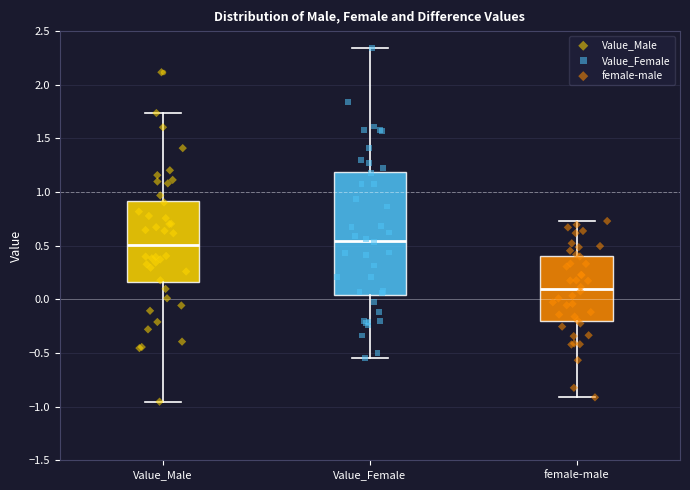

Reading left to right, read every box against the y-axis: the position of its median line, the range the box covers, and the ends of its whiskers. The values are not printed on the chart, so give them approximately, as read against the axis.

Value_Male: median 0.50, box 0.15 to 0.90, whiskers -0.95 to 1.75
Value_Female: median 0.55, box 0.05 to 1.20, whiskers -0.55 to 2.35
female-male: median 0.10, box -0.20 to 0.40, whiskers -0.90 to 0.75